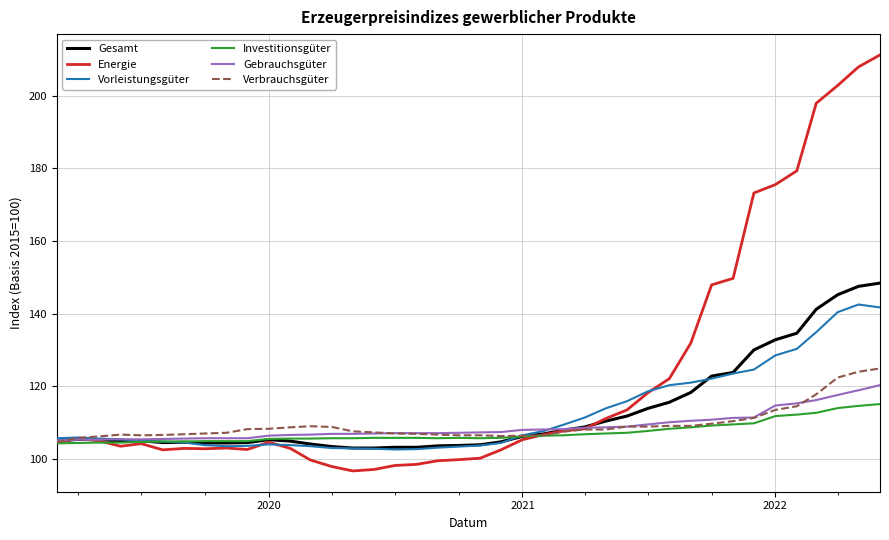

Which series has the largest range (max minus min)?

Energie